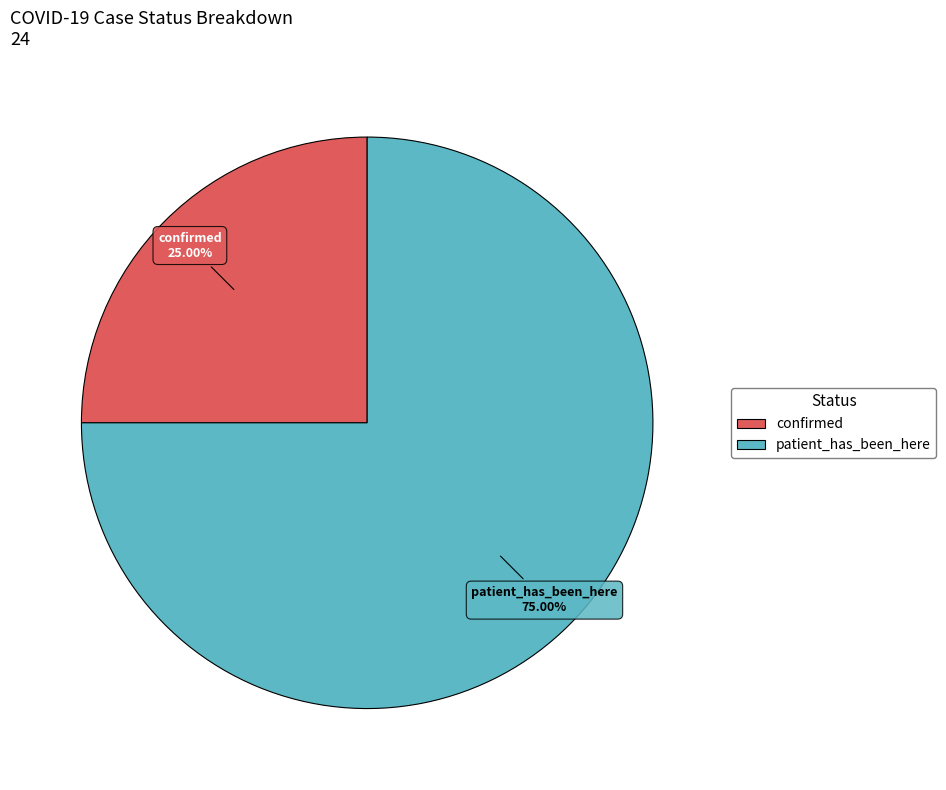

Approximately how many times larger is the value at patient_has_been_here compared to confirmed?

3.0